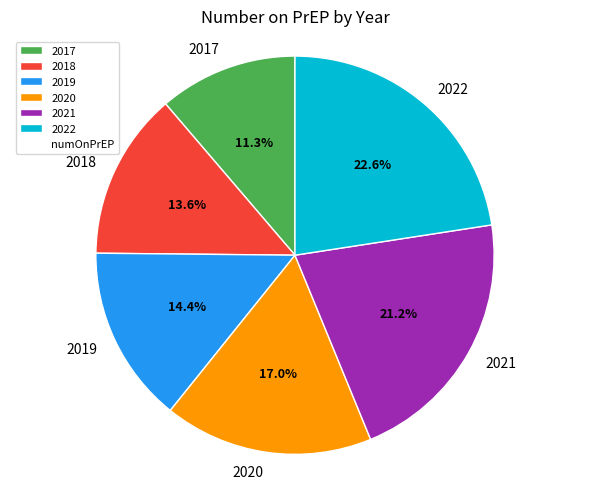

Is there a majority slice in this chart?

No